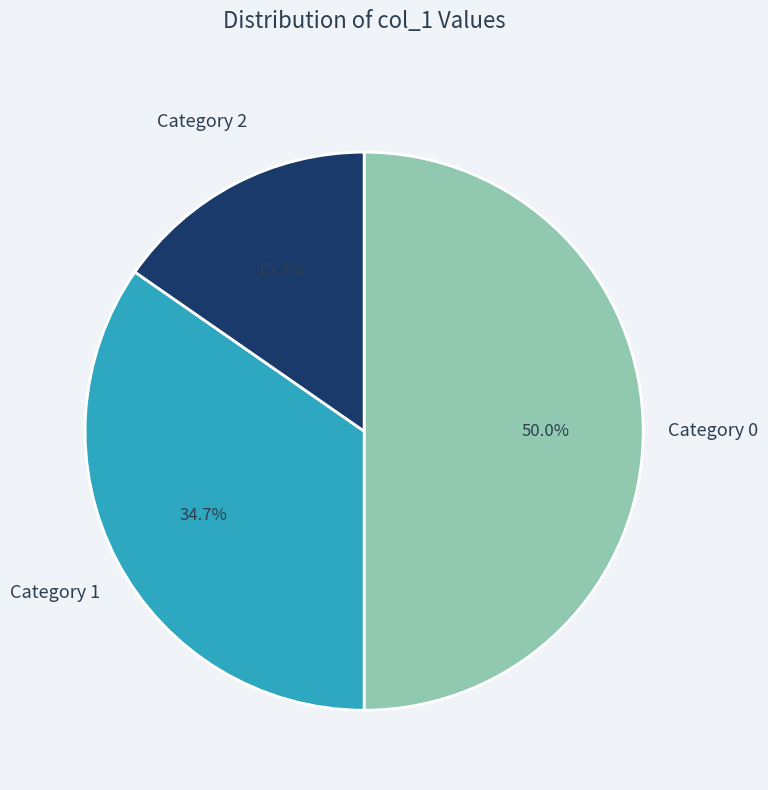

How many segments does this pie chart have?

3